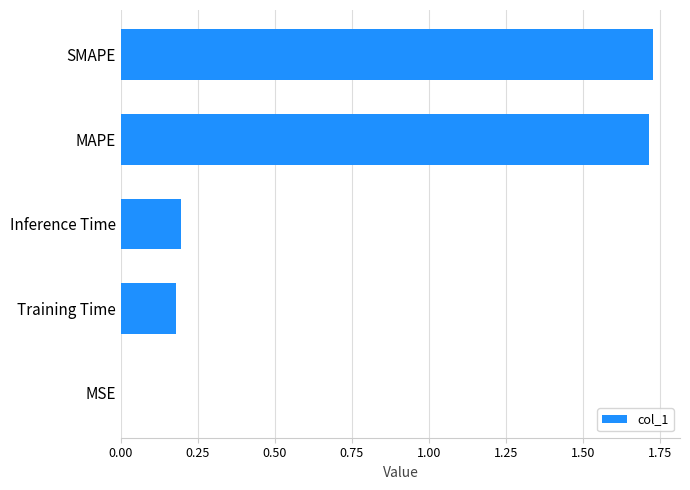

Between Inference Time and MSE, which is larger?

Inference Time